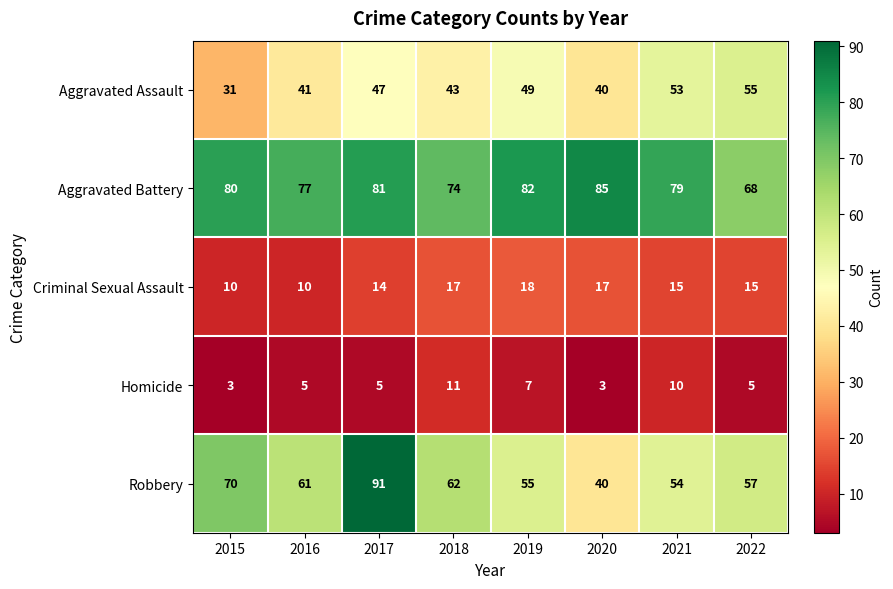

Which series has the largest range (max minus min)?

Robbery